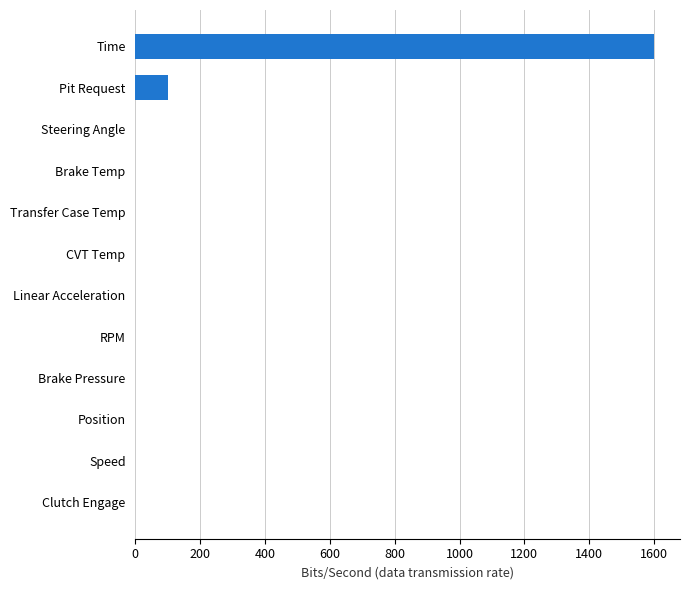

Reading bottom to top, what are all the values shown in this chart?

Clutch Engage=0	Speed=0	Position=0	Brake Pressure=0	RPM=0	Linear Acceleration=0	CVT Temp=0	Transfer Case Temp=0	Brake Temp=0	Steering Angle=0	Pit Request=100	Time=1600